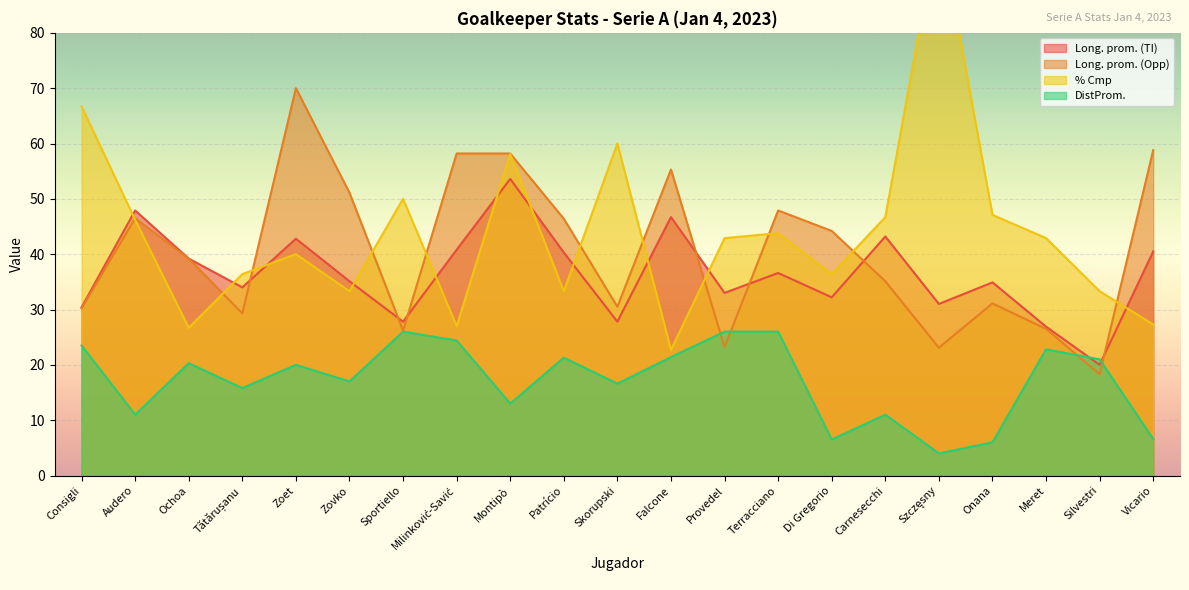

How many lines are shown in the chart?

4